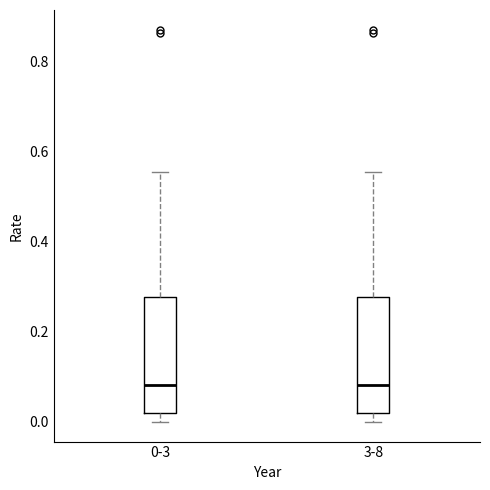

Reading left to right, read every box against the y-axis: the position of its median line, the range the box covers, and the ends of its whiskers. The values are not printed on the chart, so give them approximately, as read against the axis.

0-3: median 0.08, box 0.02 to 0.28, whiskers 0.00 to 0.56
3-8: median 0.08, box 0.02 to 0.28, whiskers 0.00 to 0.56